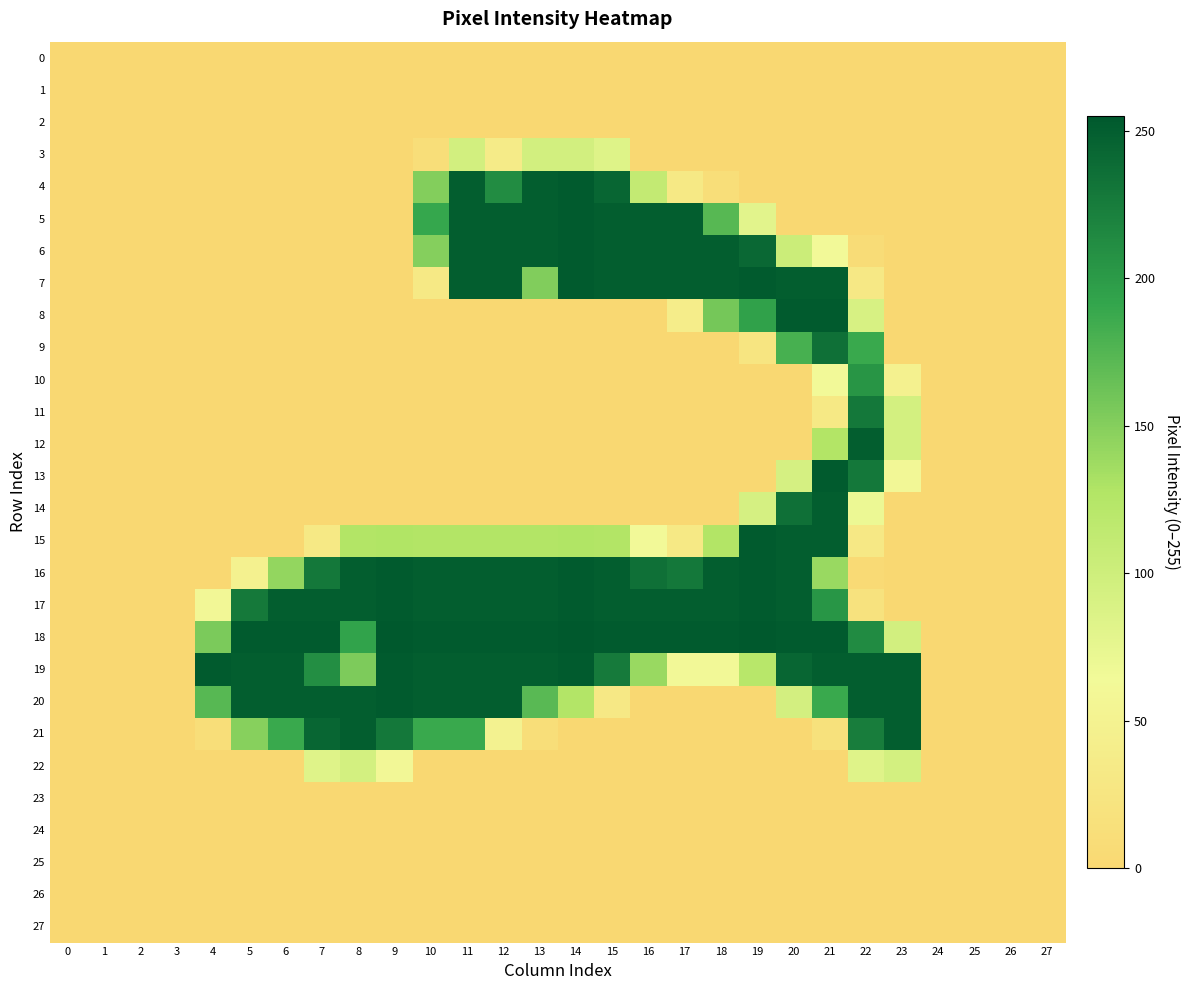

Which has a higher value, 8 or 4?

8